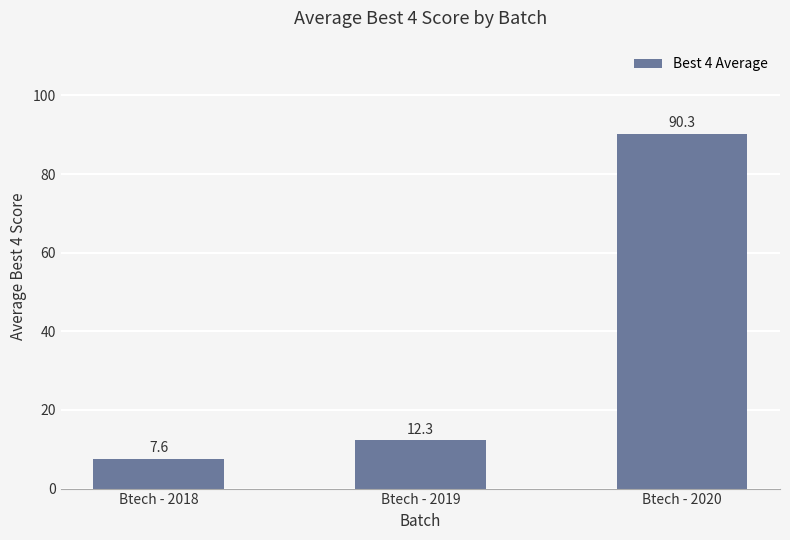

Reading left to right, list all the values displayed in this chart.

Btech - 2018=7.6	Btech - 2019=12.3	Btech - 2020=90.3